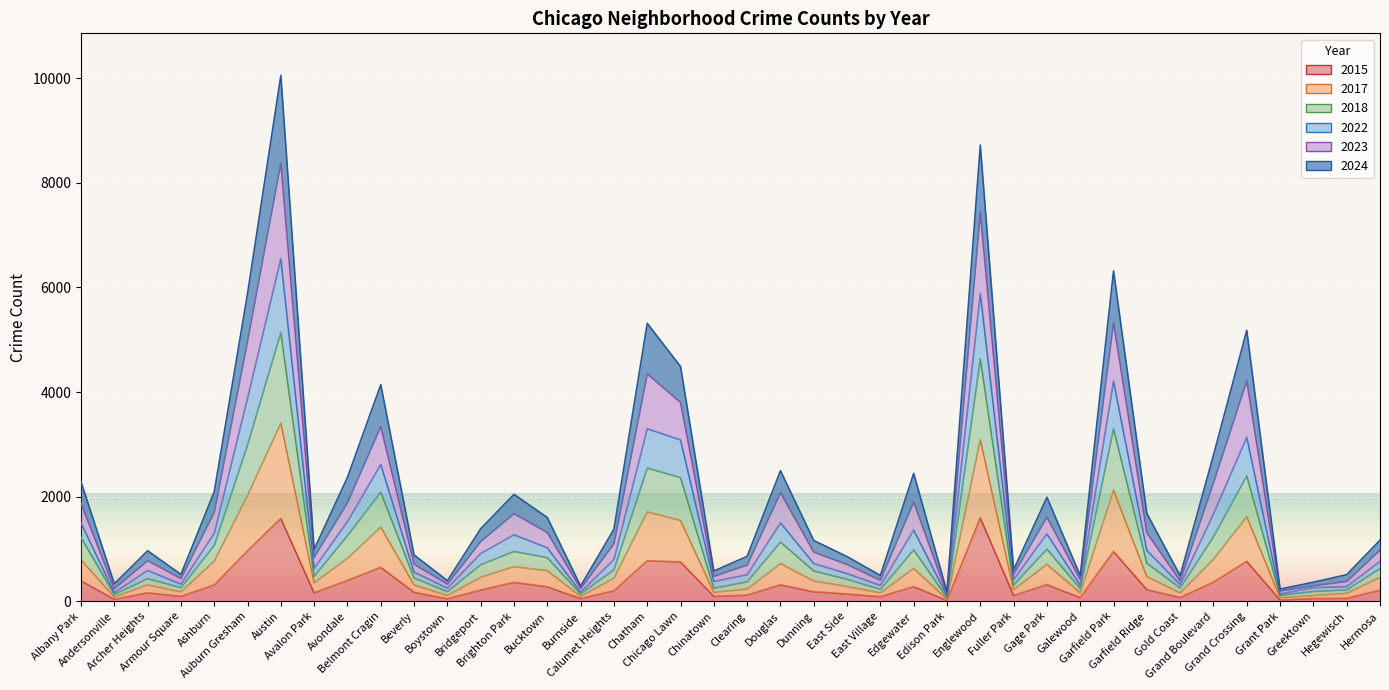

Reading left to right, what are all the values shown in this chart?

2024: Albany Park=2283	Andersonville=335	Archer Heights=966	Armour Square=514	Ashburn=2094	Auburn Gresham=5884	Austin=10050	Avalon Park=994	Avondale=2370	Belmont Cragin=4140	Beverly=886	Boystown=395	Bridgeport=1388	Brighton Park=2044	Bucktown=1601	Burnside=291	Calumet Heights=1379	Chatham=5312	Chicago Lawn=4487	Chinatown=579	Clearing=860	Douglas=2495	Dunning=1162	East Side=855	East Village=494	Edgewater=2444	Edison Park=179	Englewood=8718	Fuller Park=603	Gage Park=1988	Galewood=492	Garfield Park=6314	Garfield Ridge=1679	Gold Coast=490	Grand Boulevard=2792	Grand Crossing=5178	Grant Park=234	Greektown=365	Hegewisch=509	Hermosa=1169
2015: Albany Park=393	Andersonville=39	Archer Heights=164	Armour Square=95	Ashburn=313	Auburn Gresham=965	Austin=1585	Avalon Park=163	Avondale=399	Belmont Cragin=650	Beverly=173	Boystown=50	Bridgeport=215	Brighton Park=362	Bucktown=278	Burnside=53	Calumet Heights=202	Chatham=775	Chicago Lawn=753	Chinatown=96	Clearing=119	Douglas=316	Dunning=183	East Side=140	East Village=89	Edgewater=281	Edison Park=19	Englewood=1600	Fuller Park=112	Gage Park=320	Galewood=71	Garfield Park=954	Garfield Ridge=224	Gold Coast=73	Grand Boulevard=366	Grand Crossing=765	Grant Park=27	Greektown=55	Hegewisch=58	Hermosa=213
2023: Albany Park=1876	Andersonville=242	Archer Heights=778	Armour Square=436	Ashburn=1706	Auburn Gresham=4978	Austin=8383	Avalon Park=844	Avondale=1887	Belmont Cragin=3341	Beverly=711	Boystown=330	Bridgeport=1144	Brighton Park=1677	Bucktown=1316	Burnside=246	Calumet Heights=1101	Chatham=4347	Chicago Lawn=3802	Chinatown=478	Clearing=693	Douglas=2079	Dunning=942	East Side=704	East Village=403	Edgewater=1902	Edison Park=139	Englewood=7443	Fuller Park=523	Gage Park=1611	Galewood=418	Garfield Park=5333	Garfield Ridge=1312	Gold Coast=390	Grand Boulevard=2268	Grand Crossing=4217	Grant Park=199	Greektown=297	Hegewisch=381	Hermosa=979
2018: Albany Park=1222	Andersonville=132	Archer Heights=434	Armour Square=262	Ashburn=1068	Auburn Gresham=2991	Austin=5137	Avalon Park=479	Avondale=1256	Belmont Cragin=2086	Beverly=447	Boystown=185	Bridgeport=699	Brighton Park=954	Bucktown=835	Burnside=144	Calumet Heights=600	Chatham=2548	Chicago Lawn=2365	Chinatown=251	Clearing=373	Douglas=1133	Dunning=581	East Side=421	East Village=229	Edgewater=983	Edison Park=73	Englewood=4637	Fuller Park=312	Gage Park=998	Galewood=246	Garfield Park=3298	Garfield Ridge=730	Gold Coast=256	Grand Boulevard=1234	Grand Crossing=2398	Grant Park=117	Greektown=190	Hegewisch=218	Hermosa=627
2022: Albany Park=1499	Andersonville=168	Archer Heights=591	Armour Square=331	Ashburn=1302	Auburn Gresham=3884	Austin=6550	Avalon Park=631	Avondale=1526	Belmont Cragin=2616	Beverly=557	Boystown=255	Bridgeport=913	Brighton Park=1273	Bucktown=1025	Burnside=177	Calumet Heights=800	Chatham=3299	Chicago Lawn=3085	Chinatown=381	Clearing=508	Douglas=1502	Dunning=723	East Side=531	East Village=305	Edgewater=1364	Edison Park=112	Englewood=5887	Fuller Park=417	Gage Park=1291	Galewood=309	Garfield Park=4210	Garfield Ridge=974	Gold Coast=323	Grand Boulevard=1669	Grand Crossing=3137	Grant Park=143	Greektown=262	Hegewisch=282	Hermosa=763
2017: Albany Park=792	Andersonville=85	Archer Heights=316	Armour Square=181	Ashburn=770	Auburn Gresham=2025	Austin=3408	Avalon Park=355	Avondale=823	Belmont Cragin=1420	Beverly=314	Boystown=113	Bridgeport=460	Brighton Park=664	Bucktown=587	Burnside=97	Calumet Heights=443	Chatham=1712	Chicago Lawn=1547	Chinatown=173	Clearing=236	Douglas=722	Dunning=391	East Side=285	East Village=163	Edgewater=630	Edison Park=45	Englewood=3094	Fuller Park=223	Gage Park=708	Galewood=163	Garfield Park=2128	Garfield Ridge=474	Gold Coast=161	Grand Boulevard=805	Grand Crossing=1620	Grant Park=71	Greektown=113	Hegewisch=154	Hermosa=458